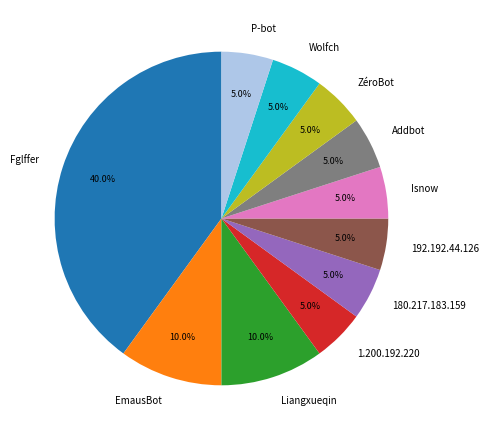

Count the number of slices in the pie.

11